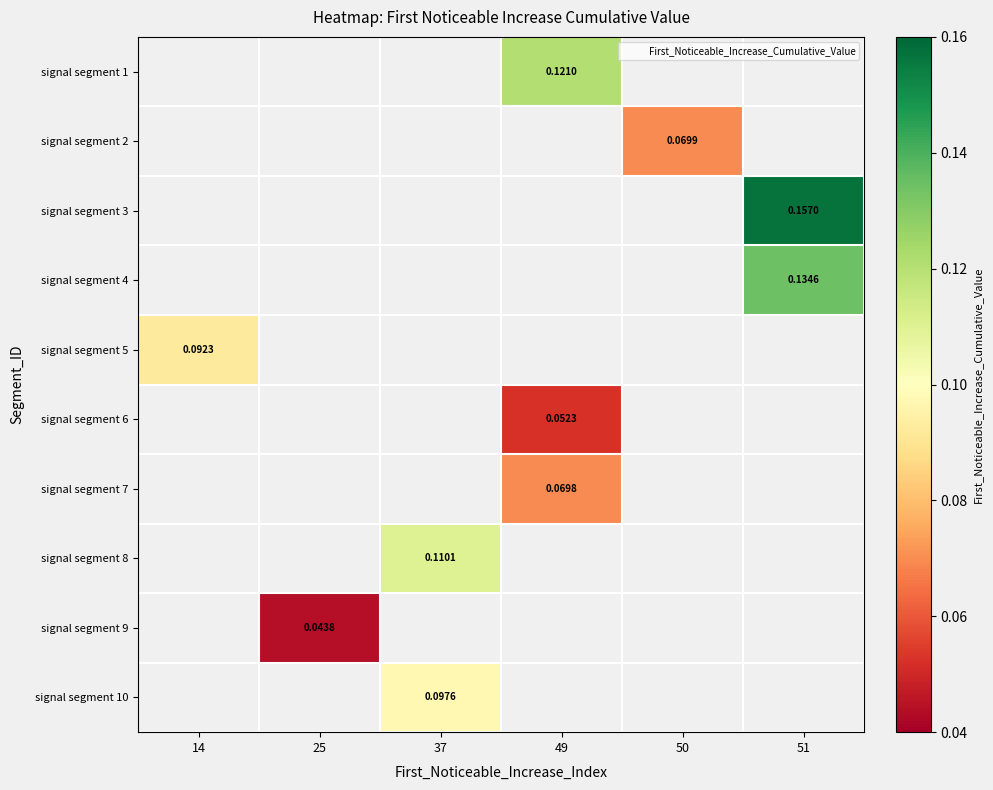

What is the maximum value shown in the chart?

0.2